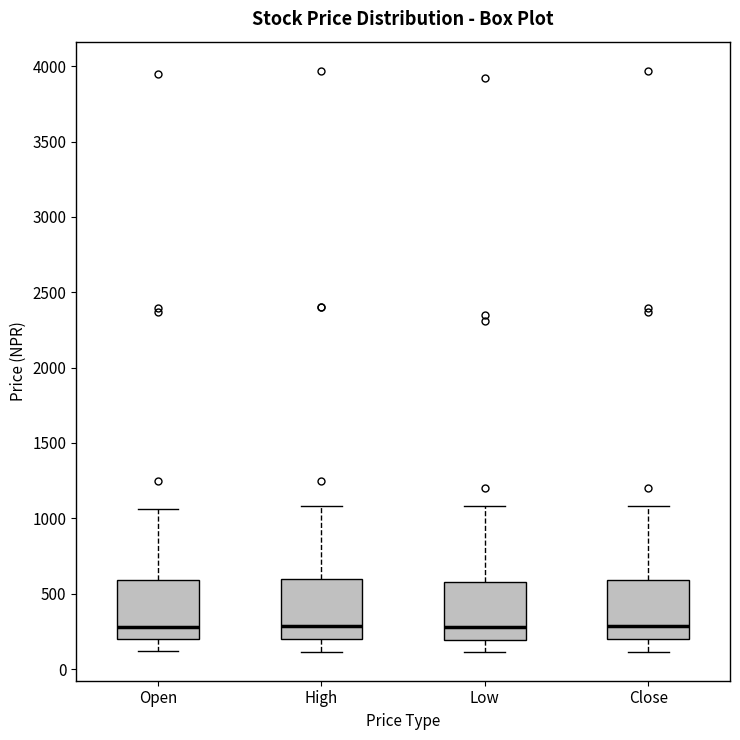

Reading left to right, transcribe this box plot: for each box, give where its median line is, the range the box spans, and where its two whiskers end, as read against the y-axis. The values are not printed on the chart, so give them approximately, as read against the axis.

Open: median 300, box 200 to 600, whiskers 100 to 1050
High: median 300, box 200 to 600, whiskers 100 to 1100
Low: median 300, box 200 to 600, whiskers 100 to 1100
Close: median 300, box 200 to 600, whiskers 100 to 1100